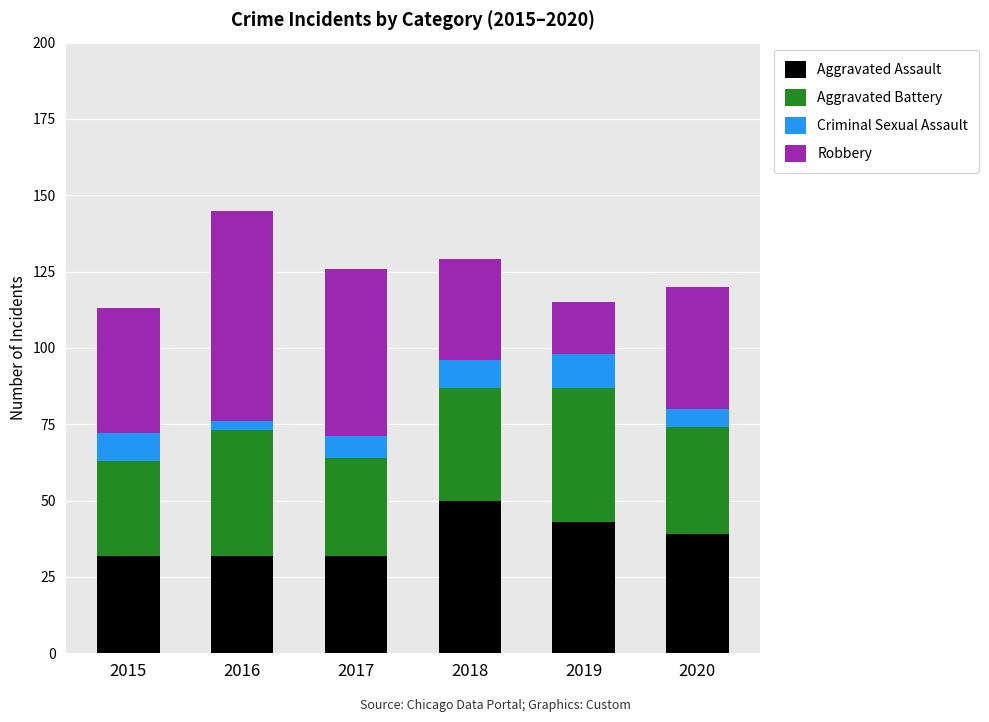

What is the sum of the Aggravated Assault values at 2017 and 2019?

75